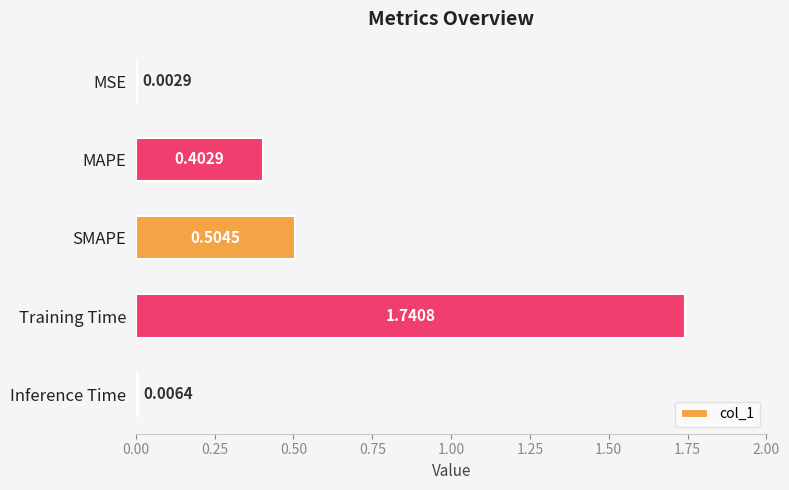

What is the change in value from SMAPE to Inference Time?

-0.5